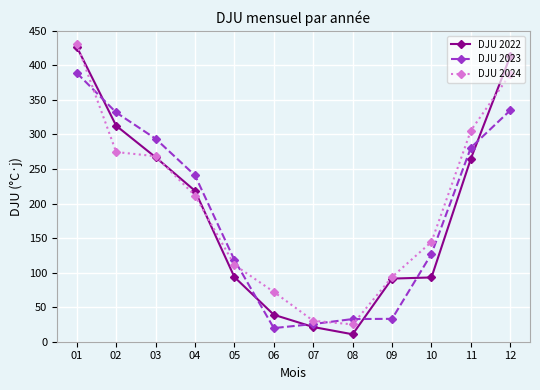

Which series has the largest total across all categories?

DJU 2024